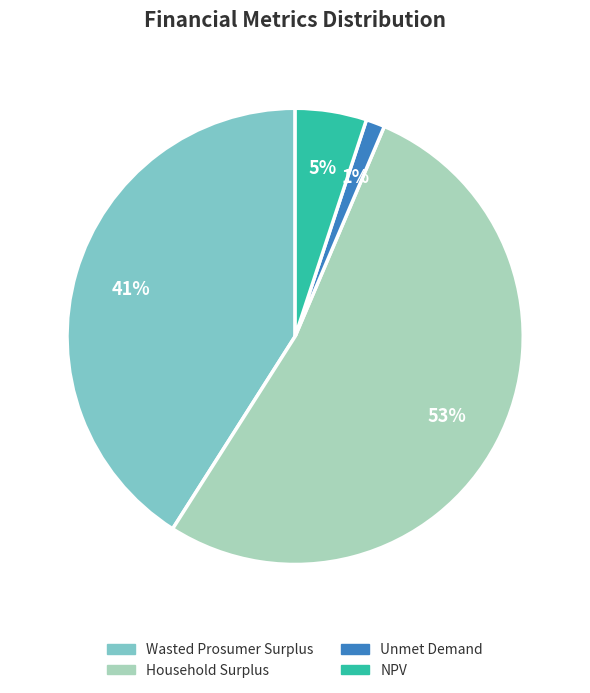

Is it true that Unmet Demand is 9% of the pie?

False